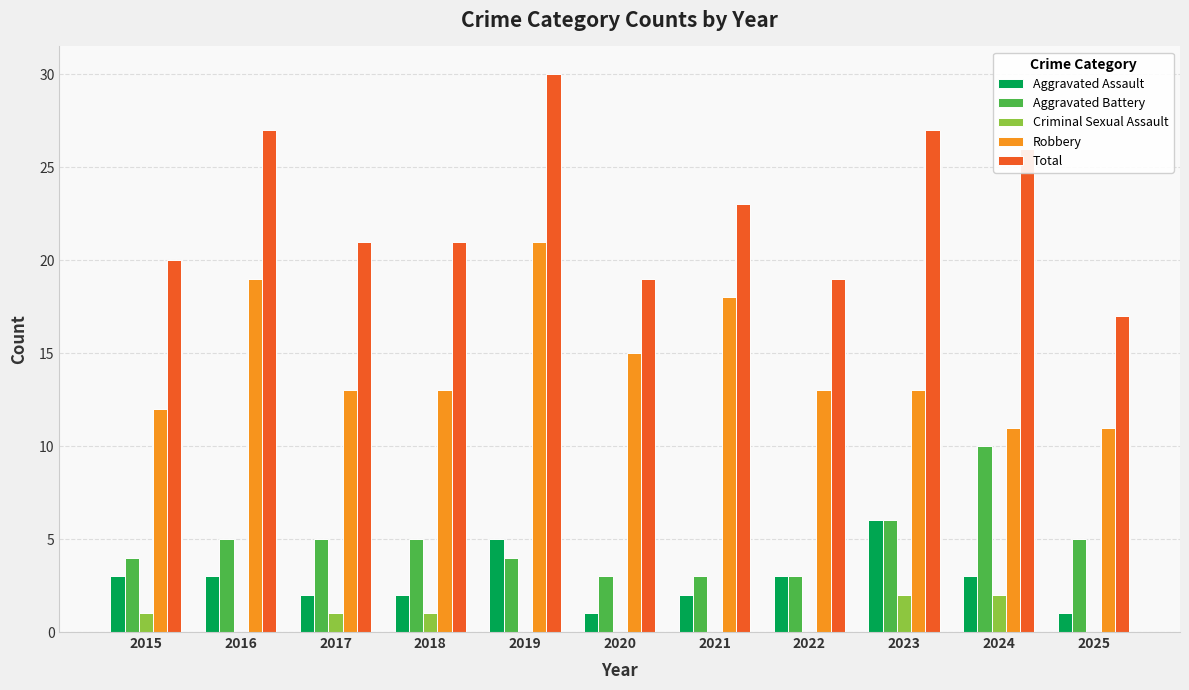

The Criminal Sexual Assault series shows 1 at 2015. True or false?

True